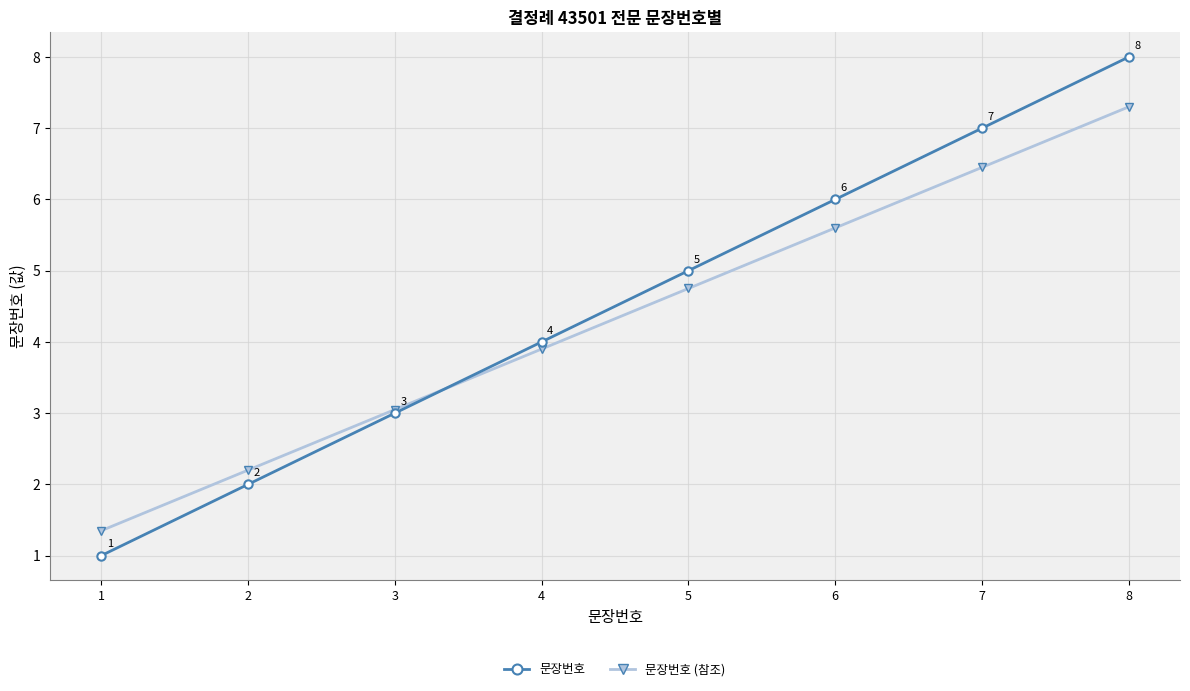

What is the smallest value displayed?

1.0